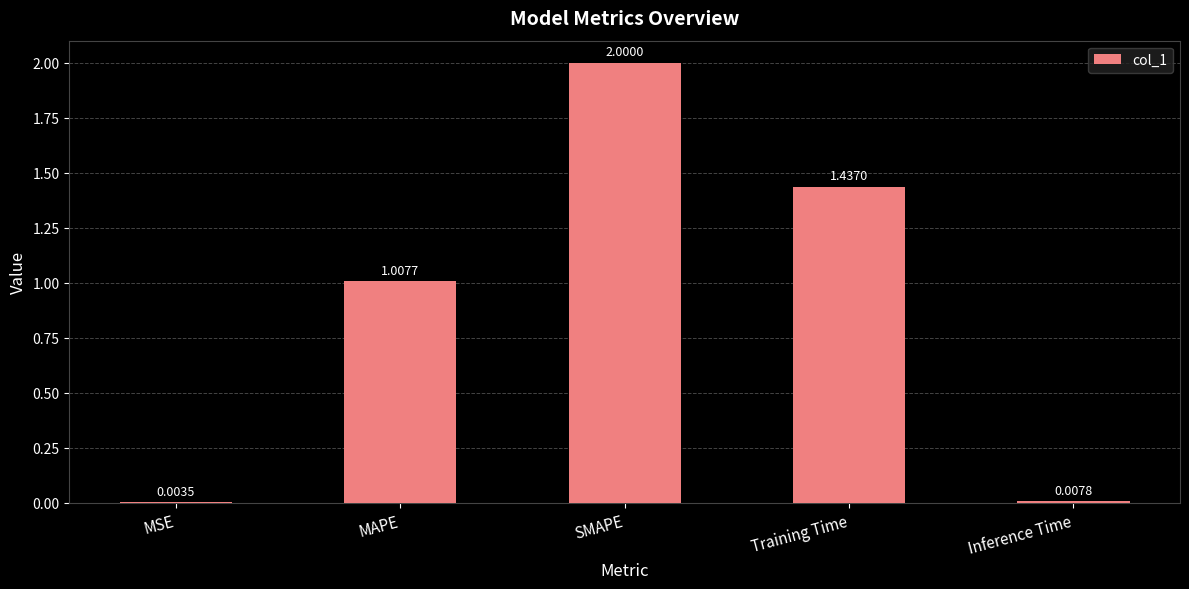

At which label does the data first exceed 1?

MAPE